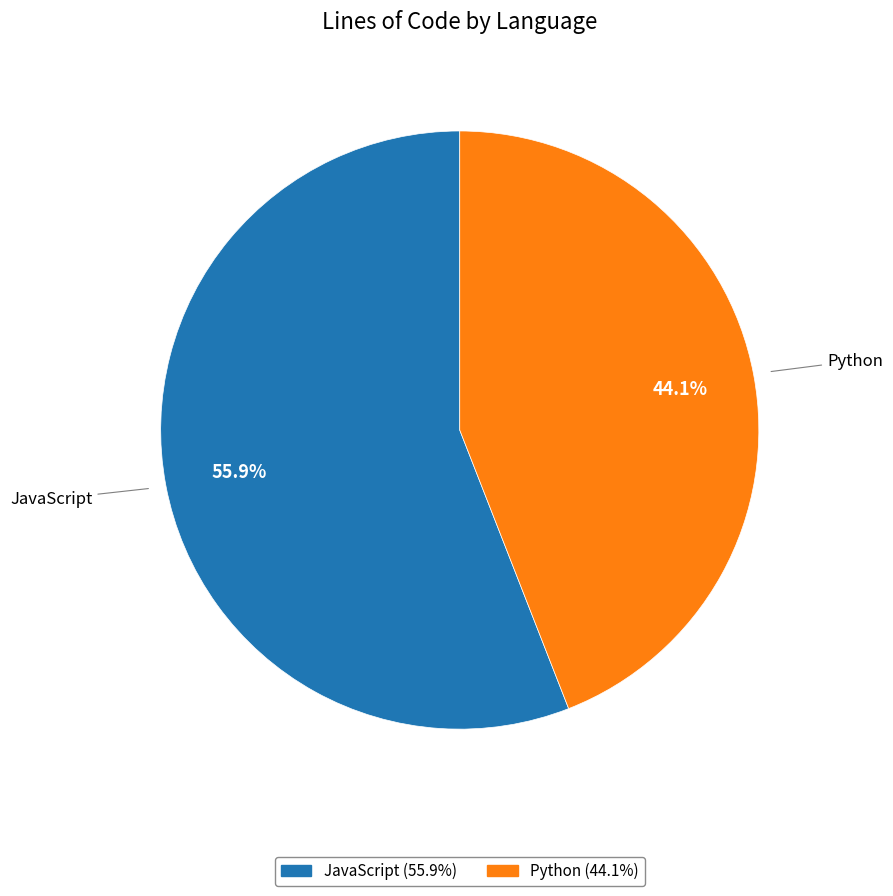

Which slice represents more than half of the pie?

JavaScript